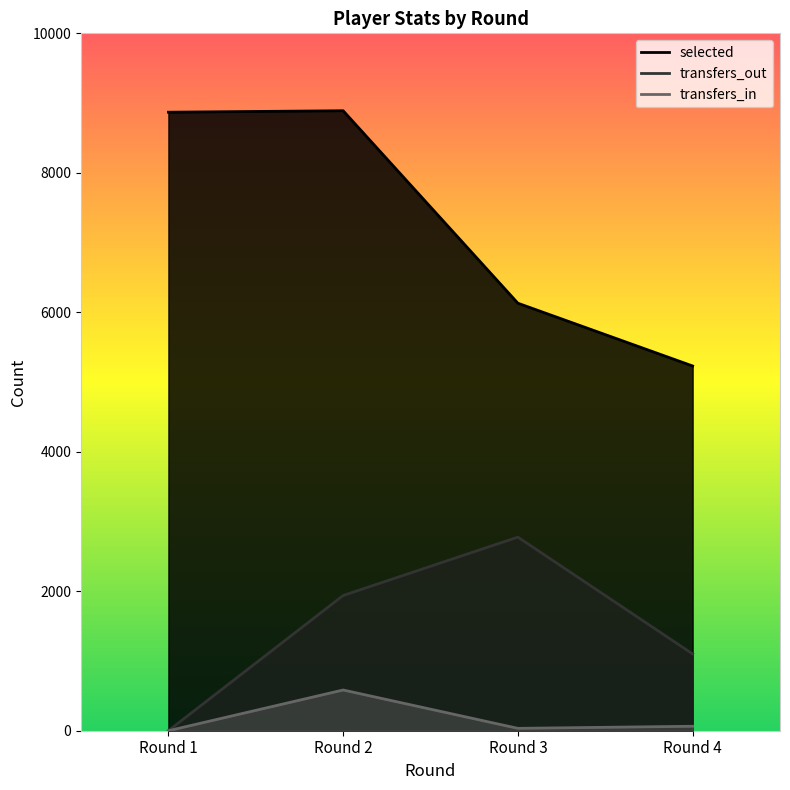

Is it true that transfers_out equals 0 at Round 1?

True